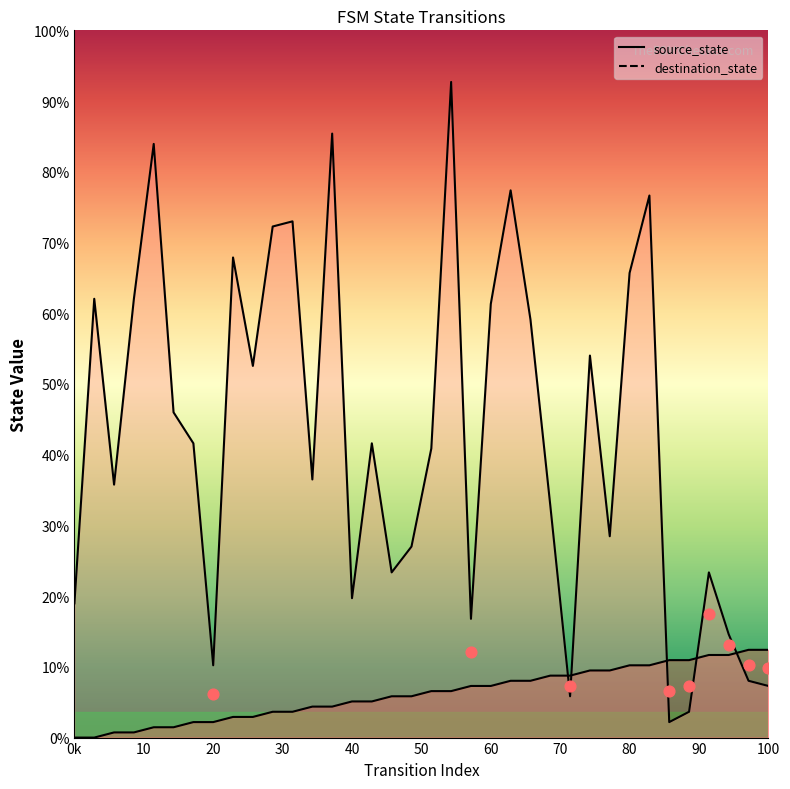

Which series reaches the maximum Y coordinate?

destination_state